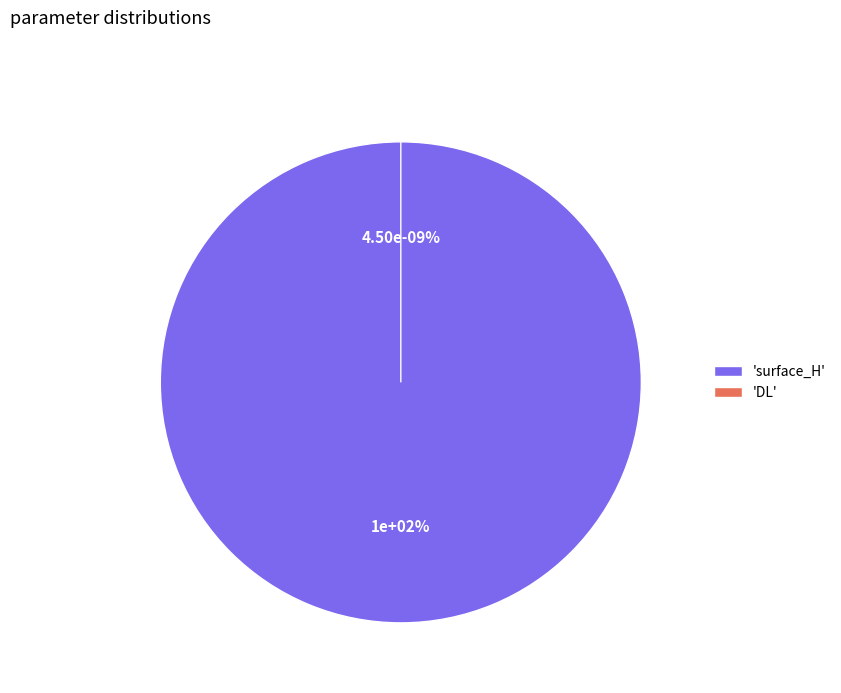

Is it true that DL is 0% of the pie?

True